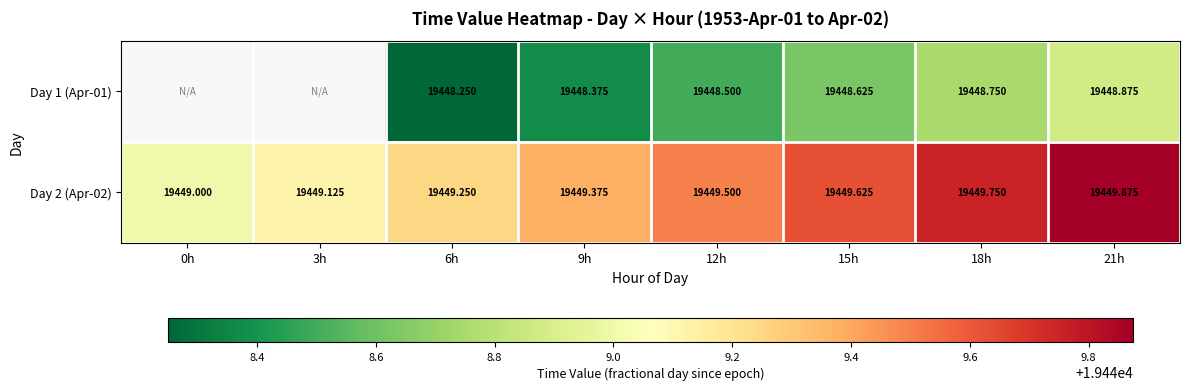

What is the difference between the second highest and minimum values in the Day 2 (Apr-02) series?

0.8